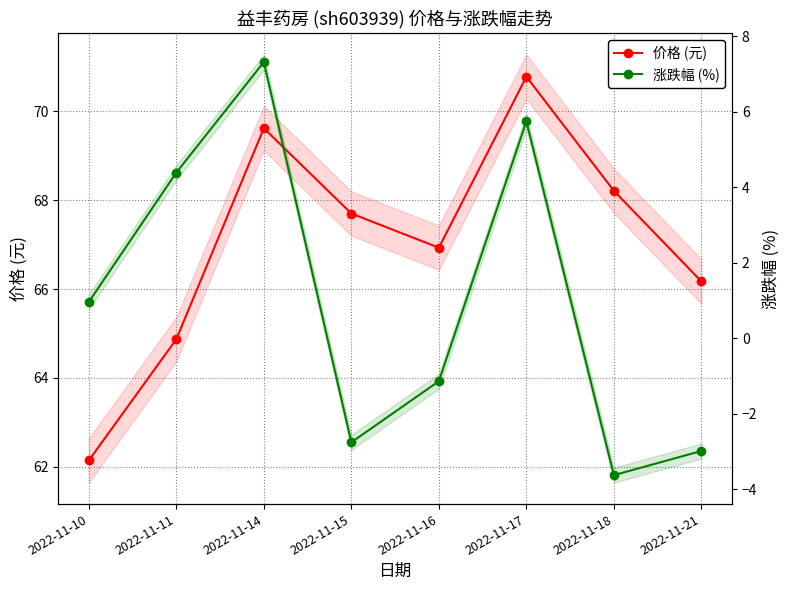

Reading right to left, transcribe all the data shown in this chart.

价格 (元): 2022-11-21=66.2	2022-11-18=68.2	2022-11-17=70.8	2022-11-16=66.9	2022-11-15=67.7	2022-11-14=69.6	2022-11-11=64.9	2022-11-10=62.1
涨跌幅 (%): 2022-11-21=-3.0	2022-11-18=-3.6	2022-11-17=5.8	2022-11-16=-1.1	2022-11-15=-2.8	2022-11-14=7.3	2022-11-11=4.4	2022-11-10=1.0